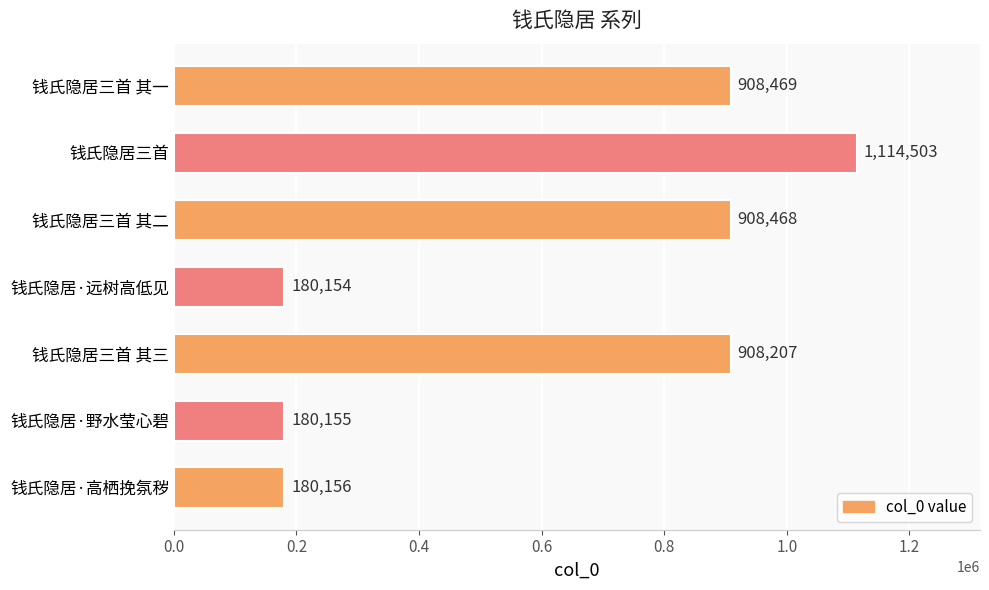

What is the minimum value shown in the chart?

180154